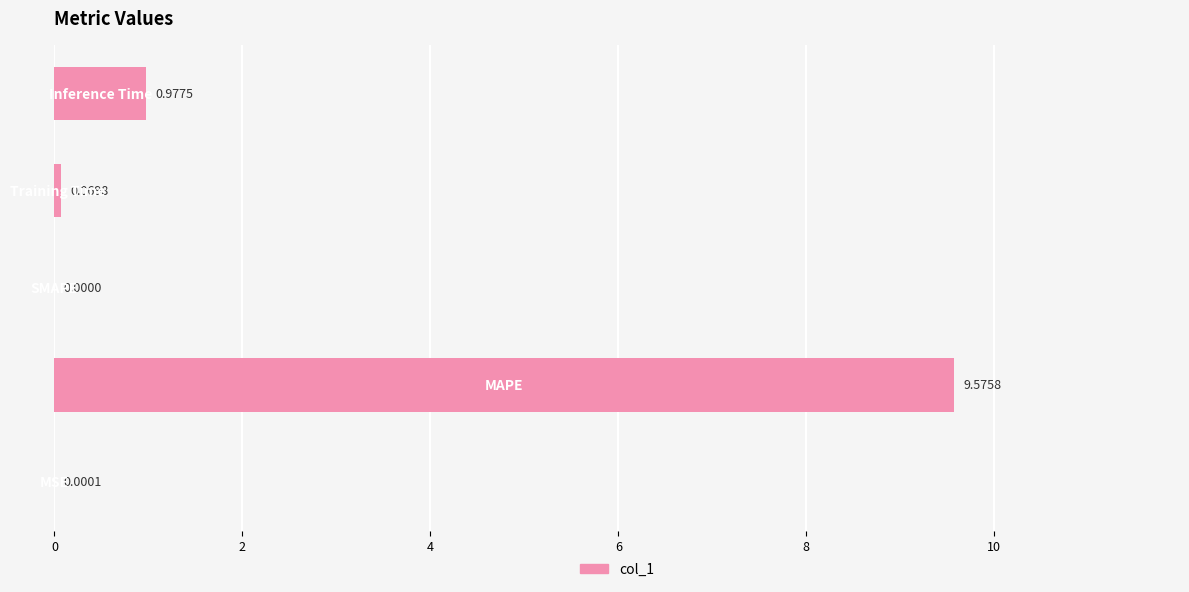

Are the bars horizontal?

Yes